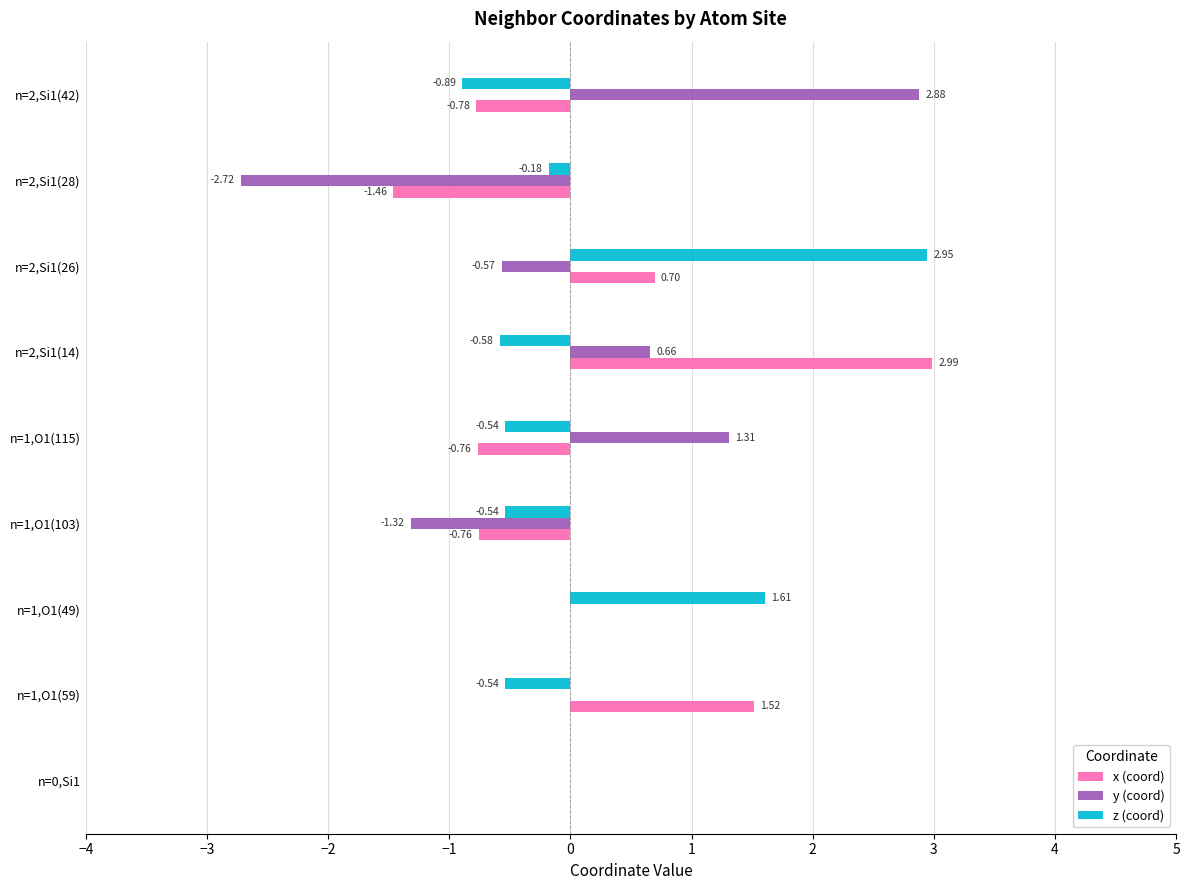

What is the sum of the x (coord) values at n=2,Si1(28) and n=1,O1(115)?

-2.2